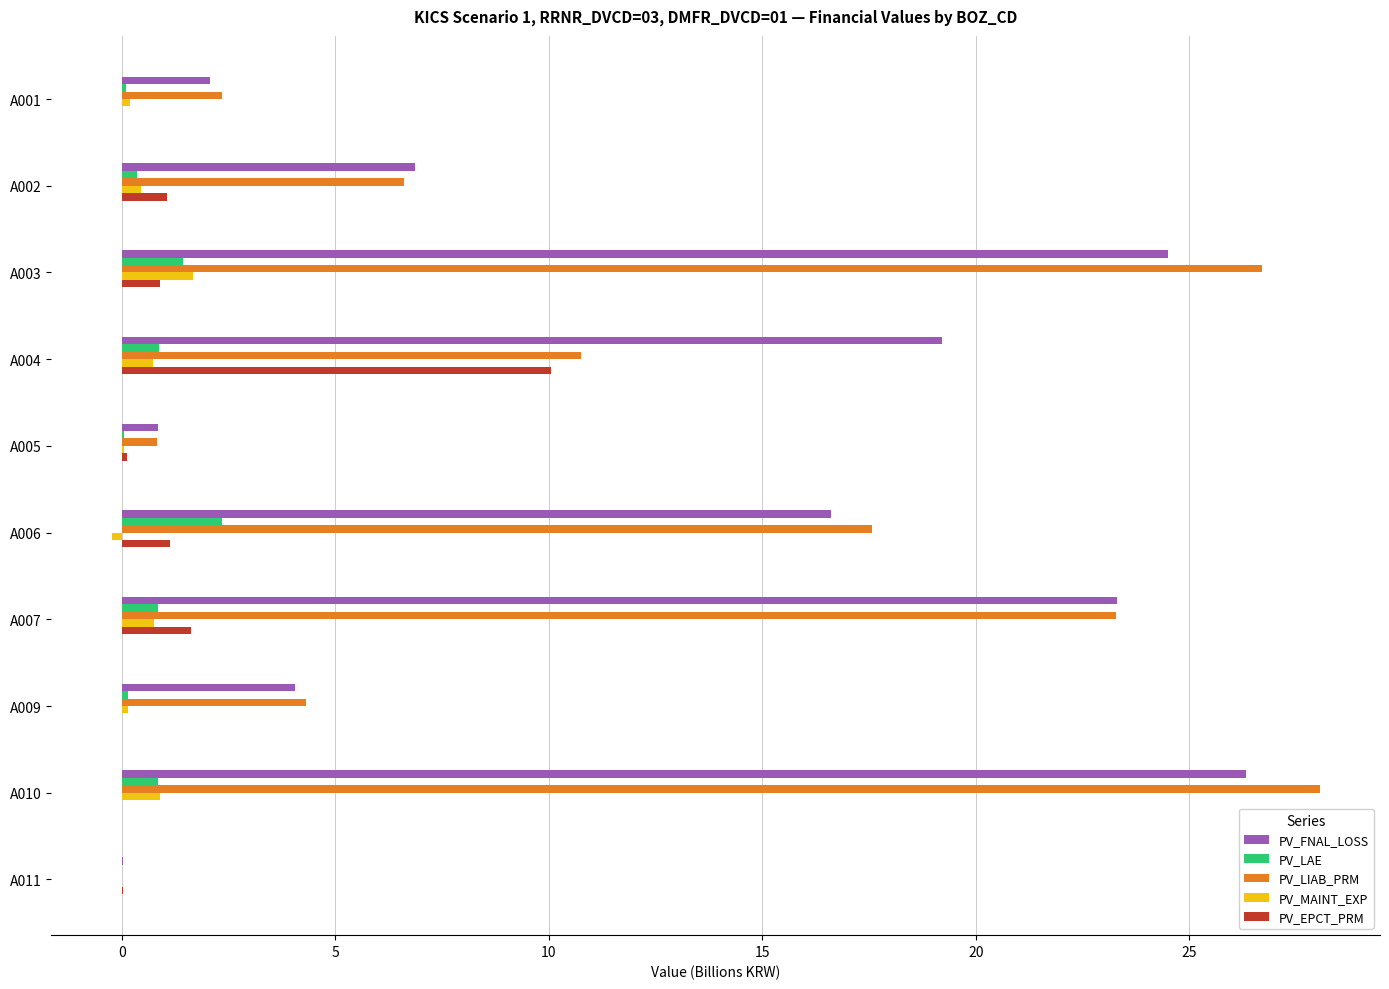

Is it true that PV_EPCT_PRM equals 1.1 at A006?

True